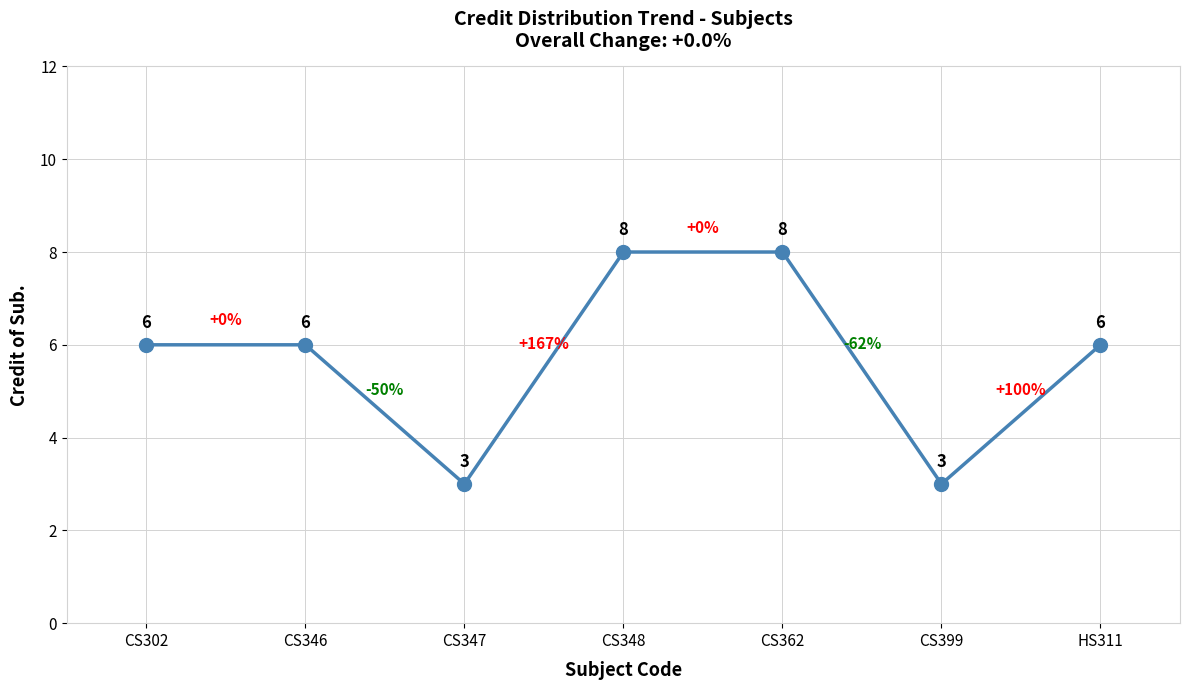

Is it true that the value at CS348 is 8?

True